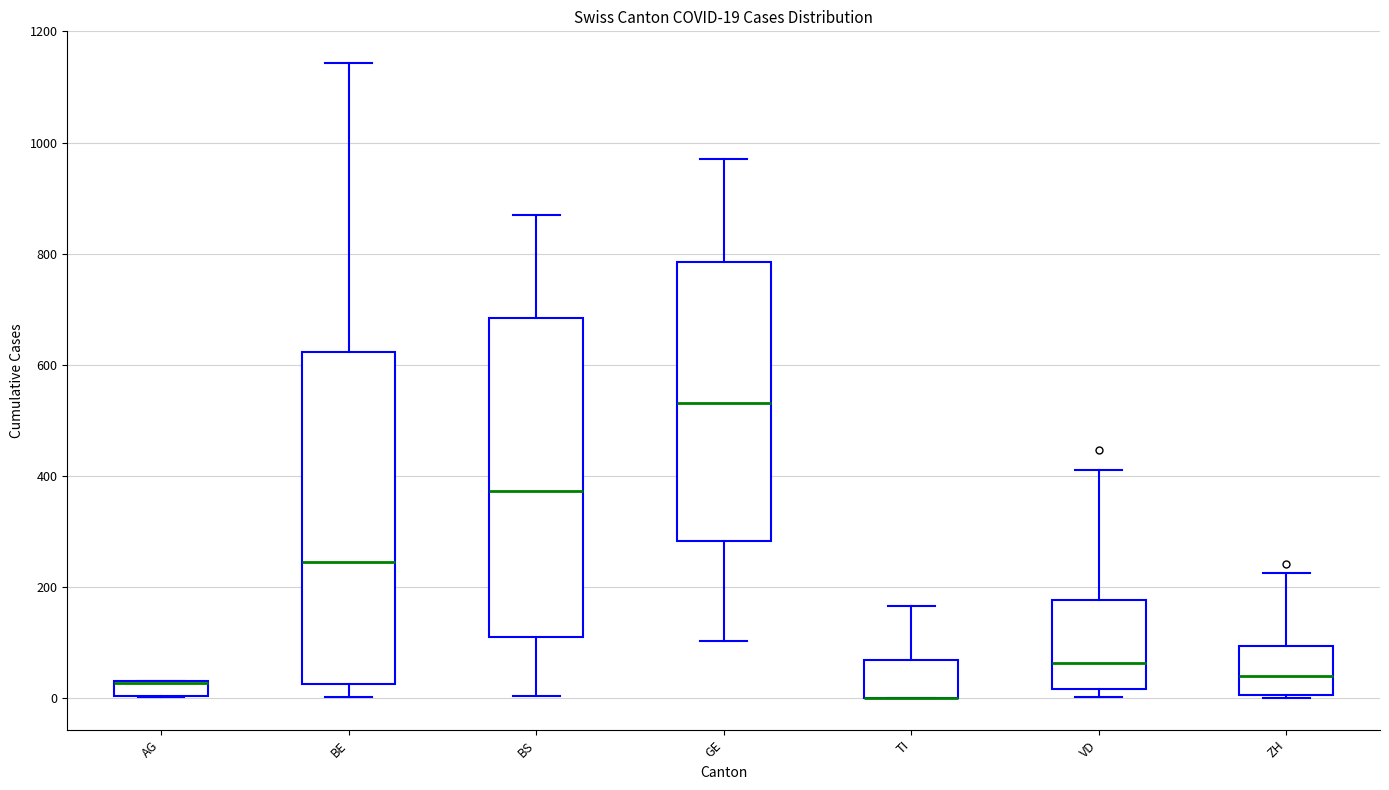

Comparing the boxes themselves (not the whiskers), which one is the tallest?

BE